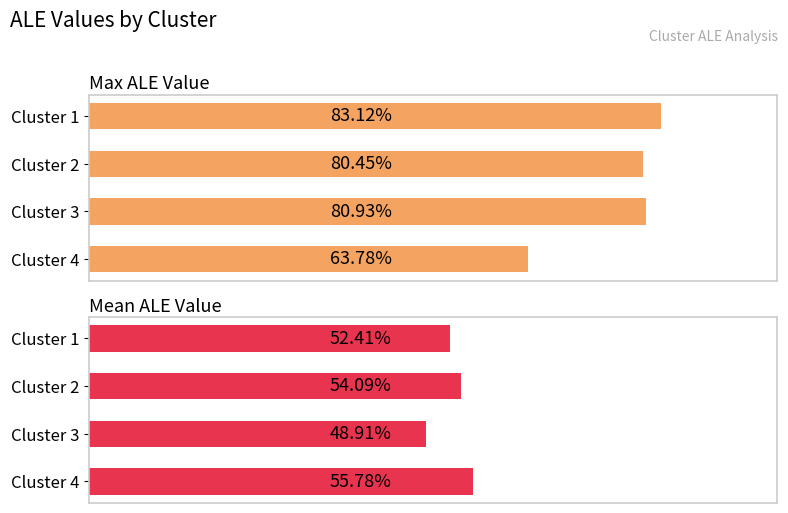

What are all the series names shown in the legend?

Max ALE Value, Mean ALE Value